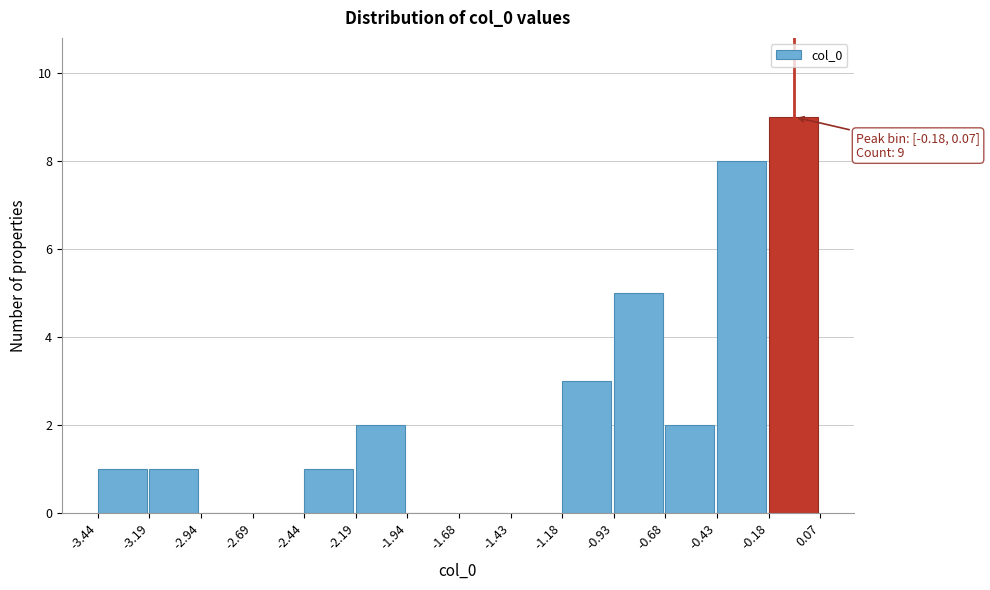

Over which range of the x-axis is the bar tallest?

-0.18 to 0.07